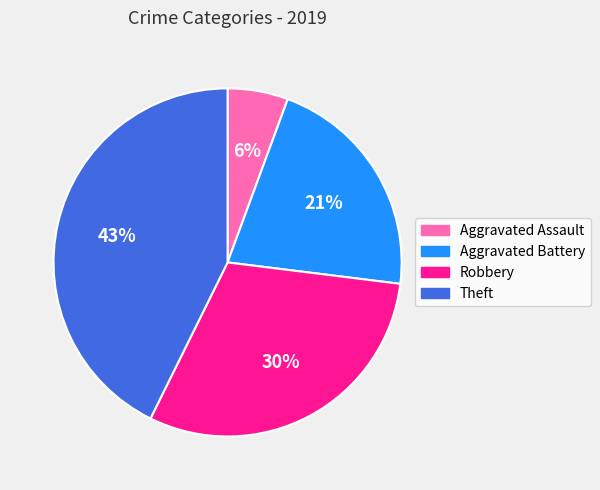

Do Aggravated Battery and Theft together represent more than half of the pie?

Yes